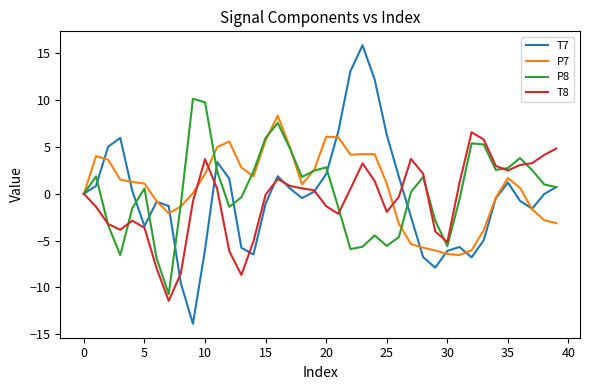

What is the maximum value shown in the chart?

15.9